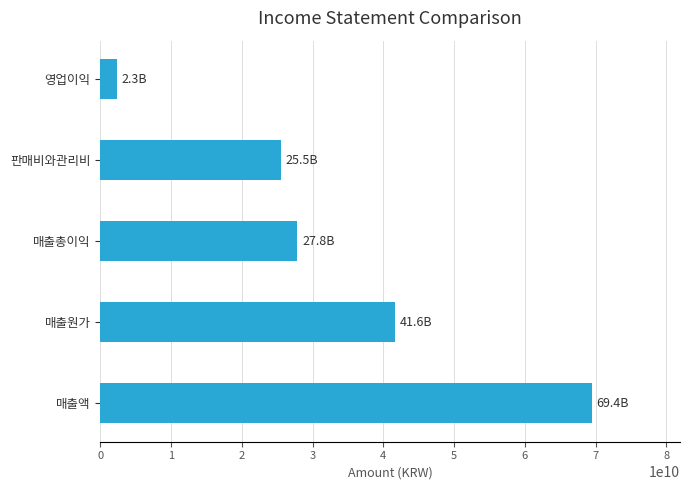

What is the change in value from 매출원가 to 매출총이익?

-13787181422